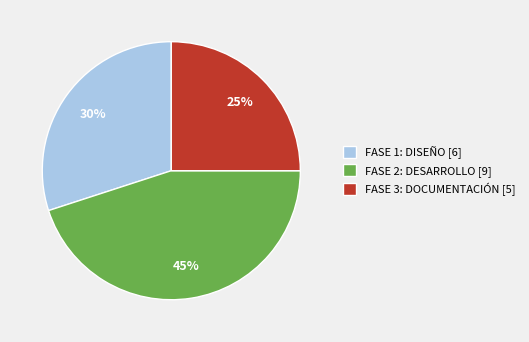

Between FASE 3: DOCUMENTACIÓN [5] and FASE 2: DESARROLLO [9], which is larger?

FASE 2: DESARROLLO [9]